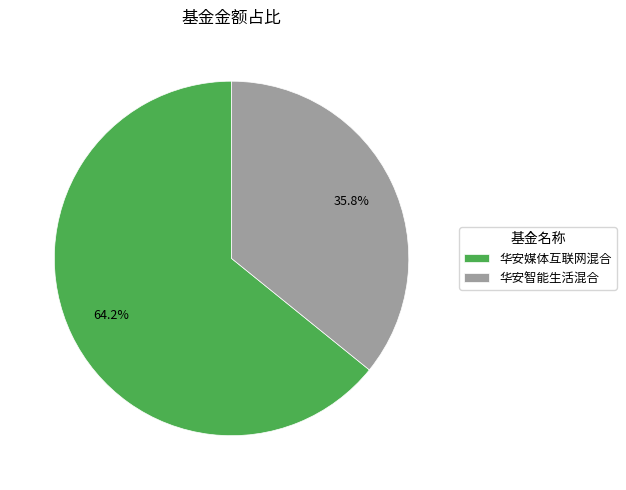

Between 华安智能生活混合 and 华安媒体互联网混合, which is larger?

华安媒体互联网混合